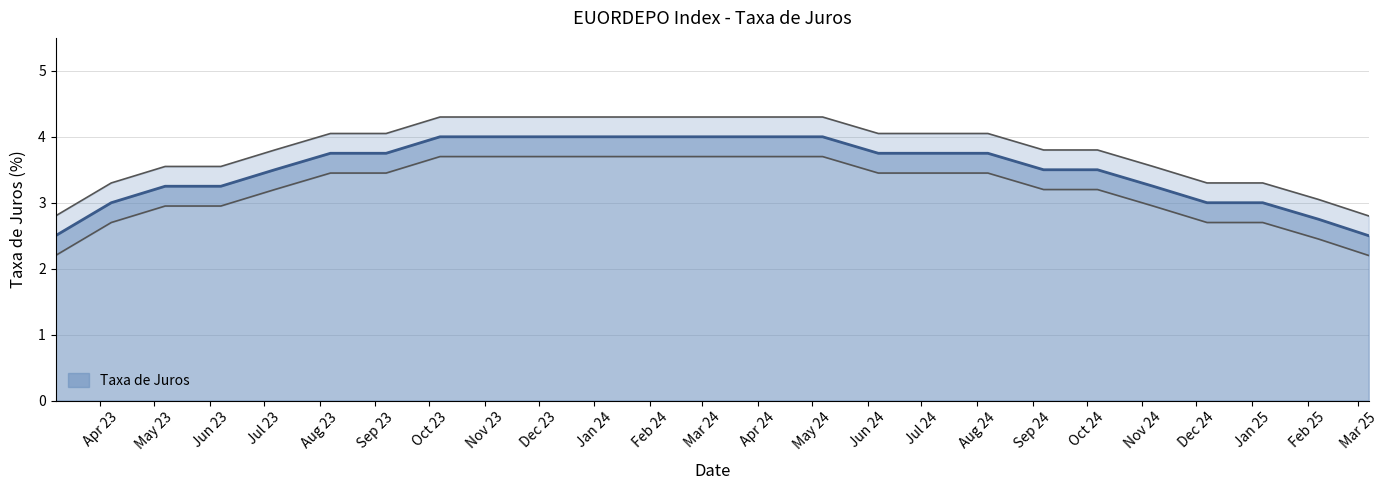

What is the smallest value displayed?

2.5